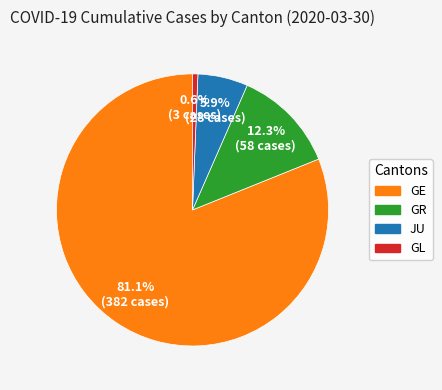

What is the majority slice?

GE